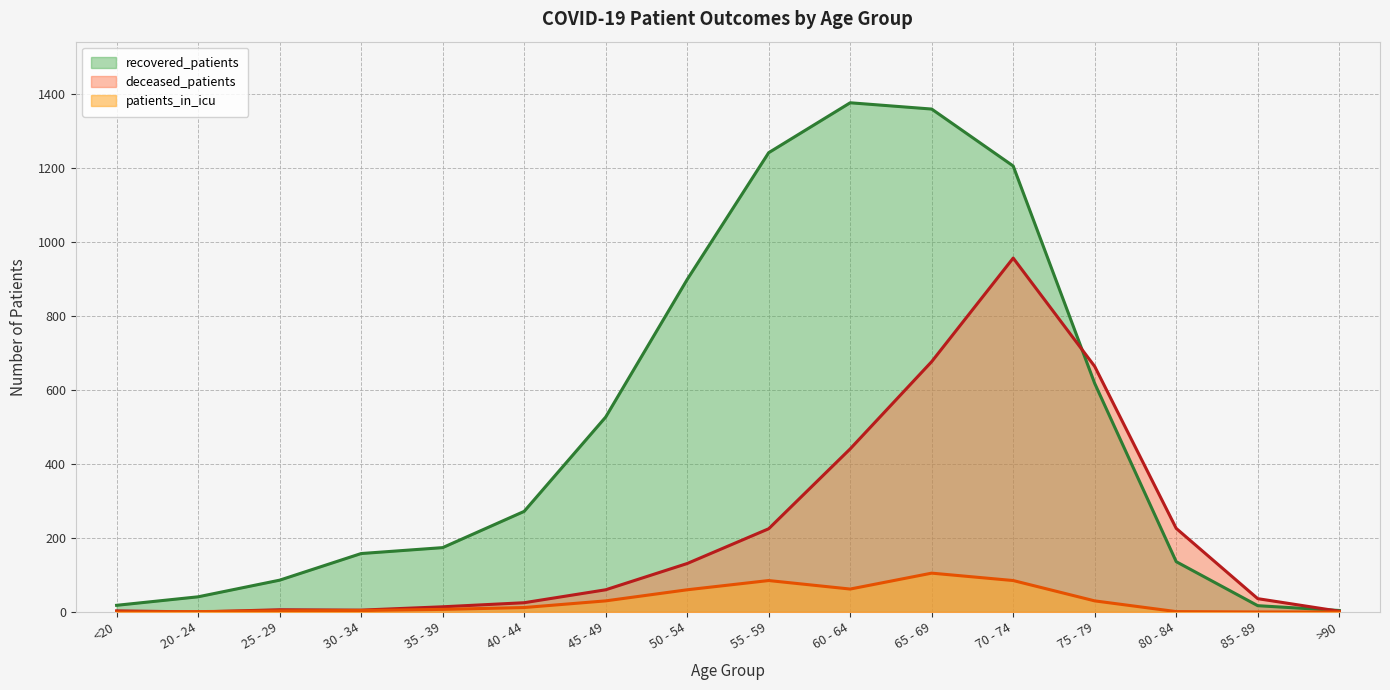

How many data points in deceased_patients are less than 60?

8